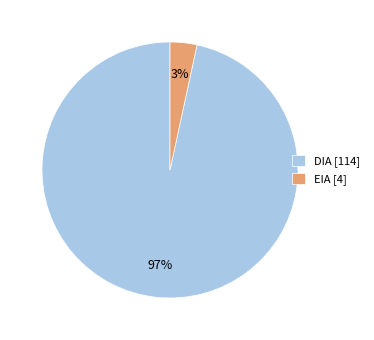

Between EIA [4] and DIA [114], which is larger?

DIA [114]